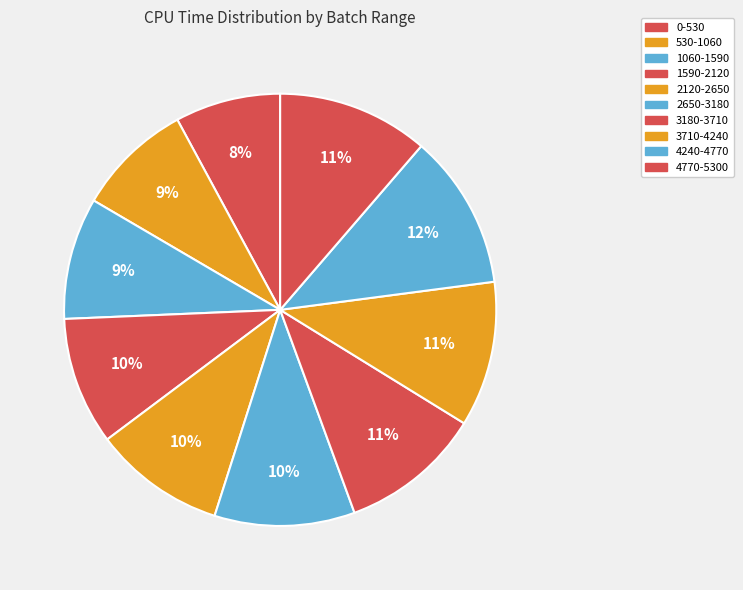

Rank the categories by value from lowest to highest.

0-530, 530-1060, 1060-1590, 1590-2120, 2120-2650, 2650-3180, 3180-3710, 3710-4240, 4770-5300, 4240-4770